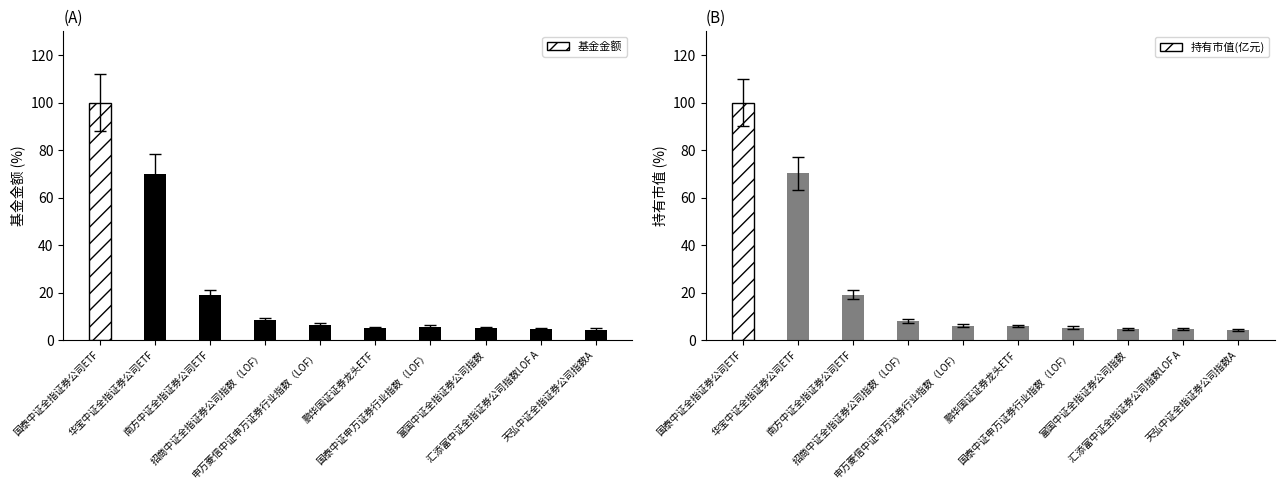

What is the label of the 3rd bar from the right?

富国中证全指证券公司指数